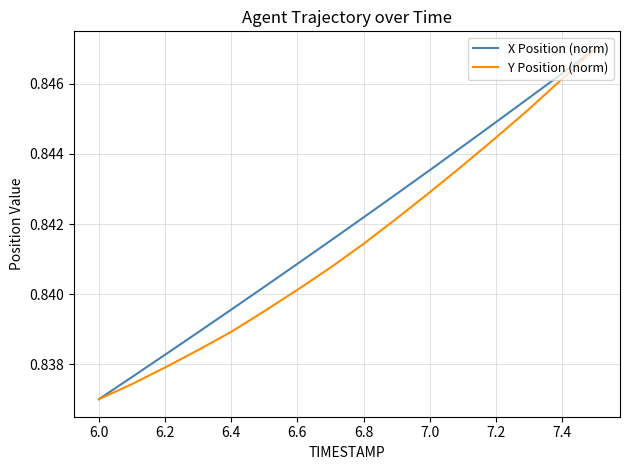

Count the number of data series in this chart.

2